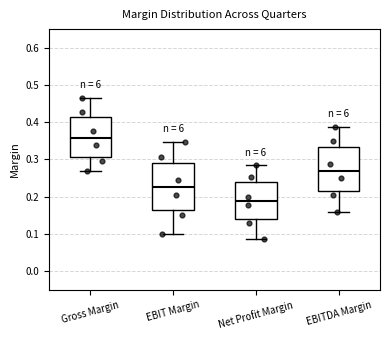

Which box's median line is the highest?

Gross Margin